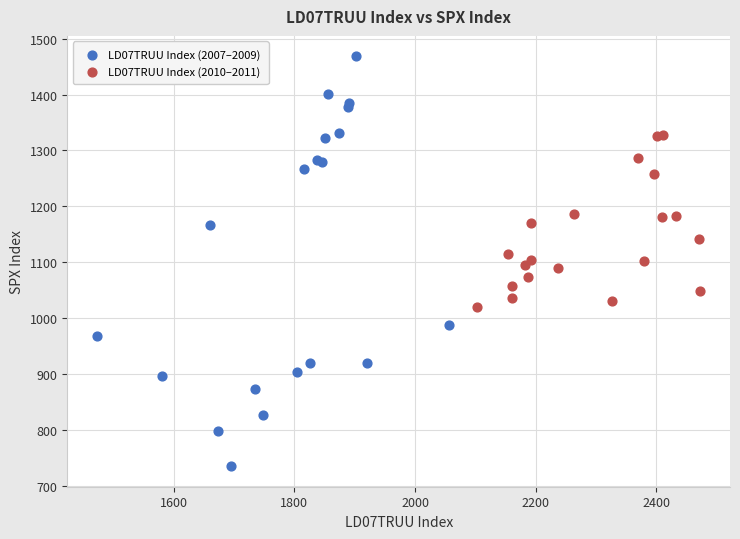

What are all the series names shown in the legend?

LD07TRUU Index (2007–2009), LD07TRUU Index (2010–2011)